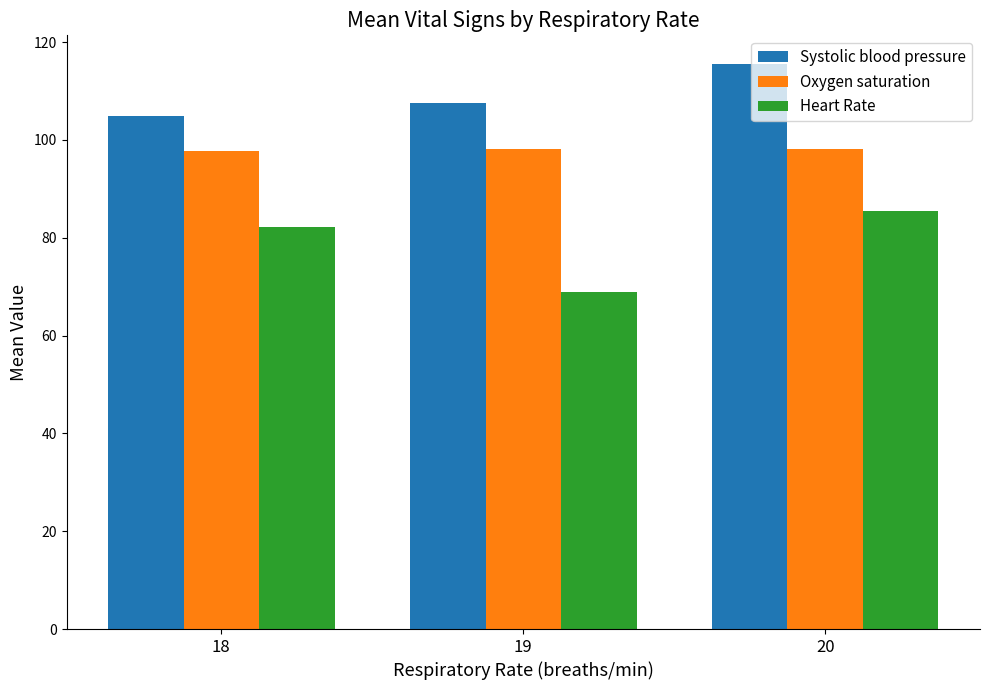

What is the spread (max minus min) of values at 20?

30.2